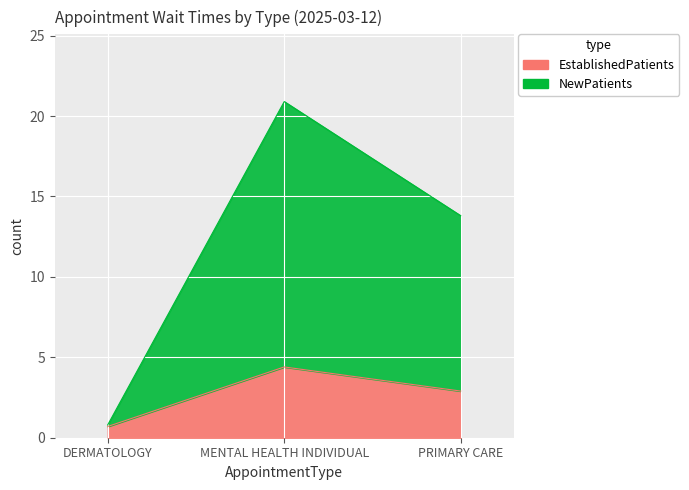

At which label does EstablishedPatients reach its minimum?

DERMATOLOGY